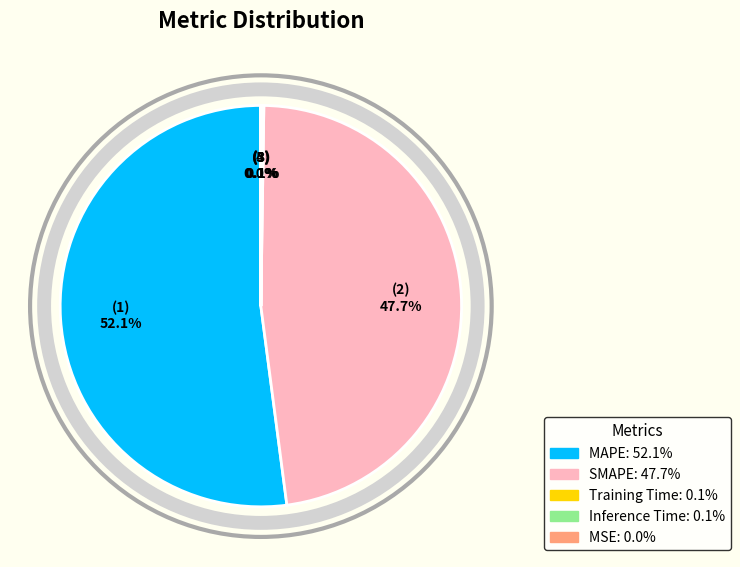

What is the majority slice?

MAPE